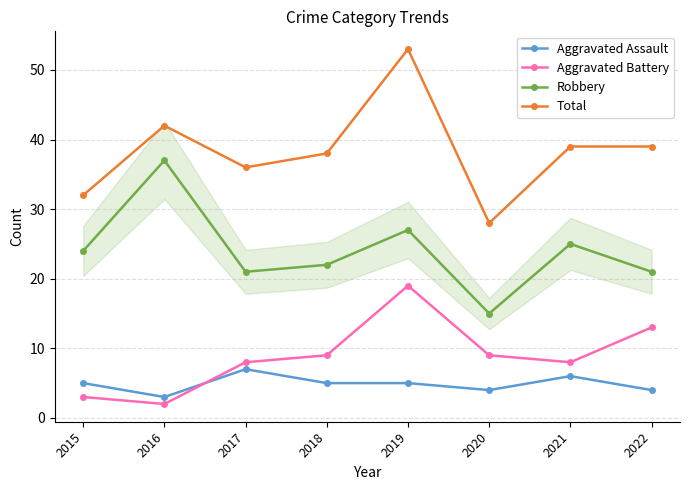

Which series has the widest spread of values?

Total